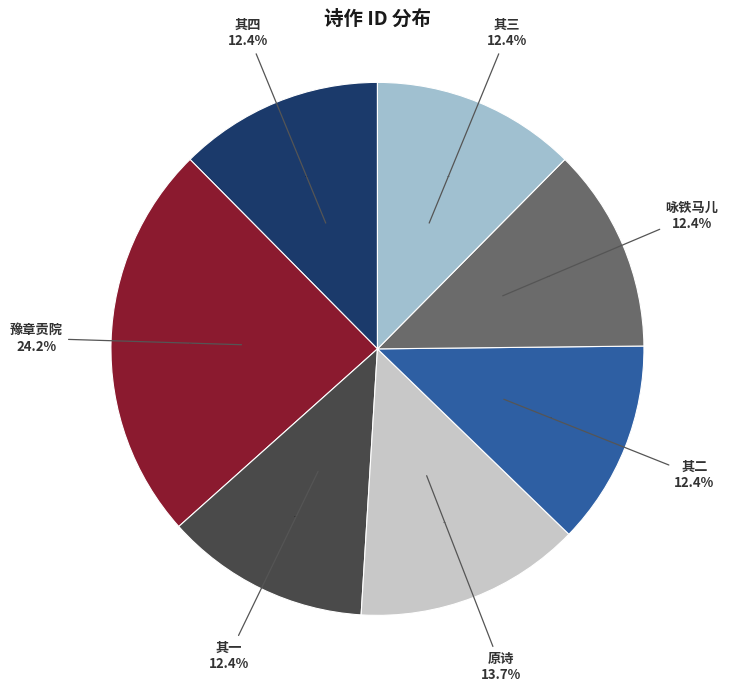

Is there any slice that represents more than half of the pie?

No